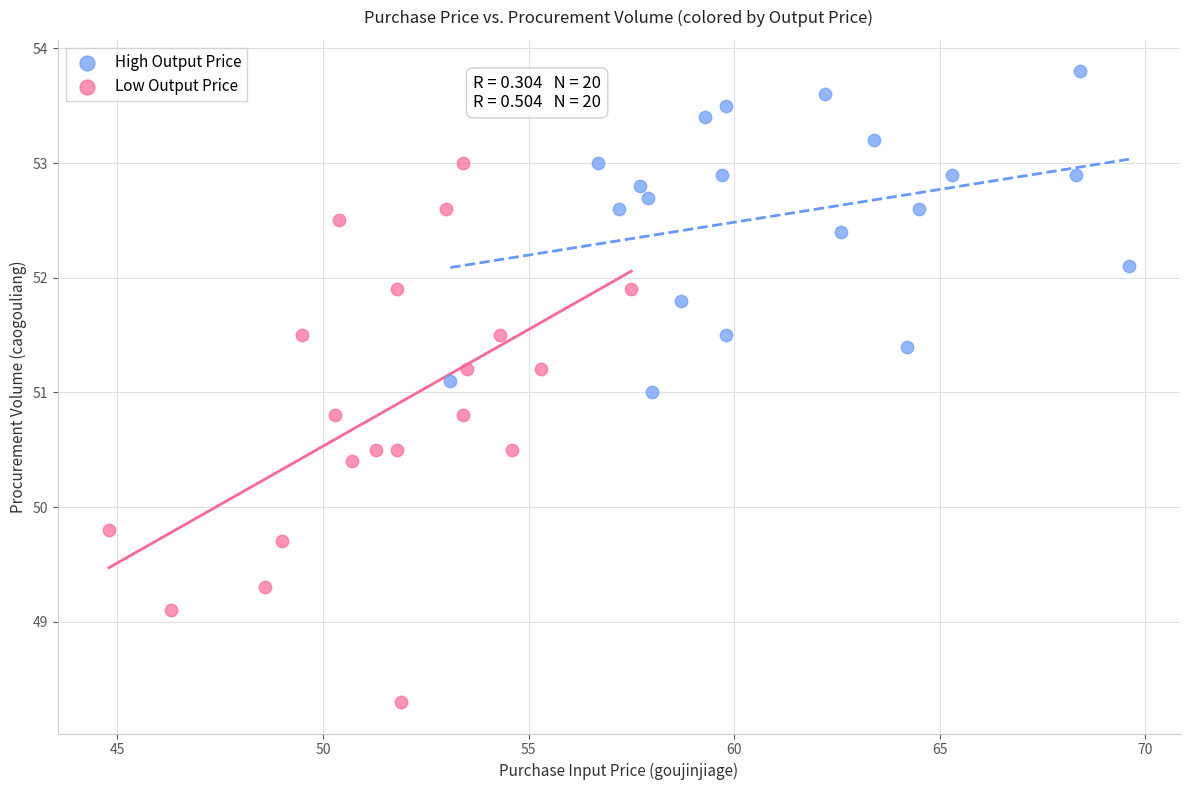

Which series reaches the minimum Y coordinate?

Low Output Price